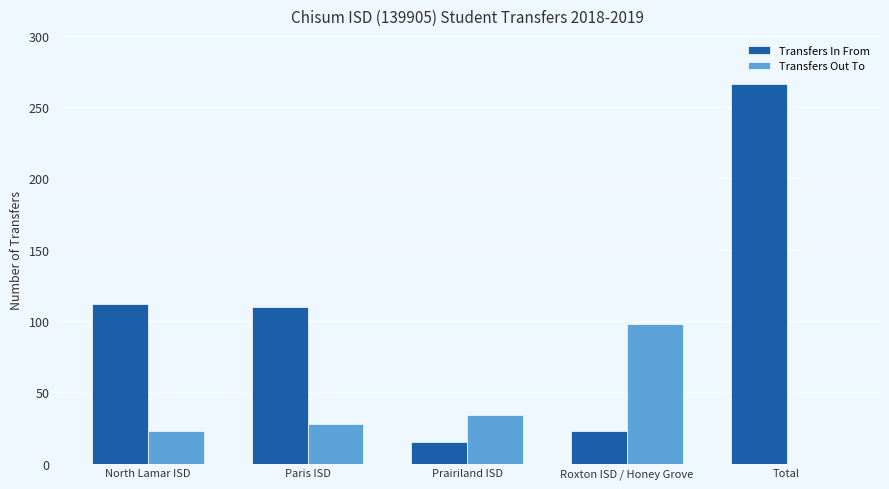

Which series has the largest range (max minus min)?

Transfers In From